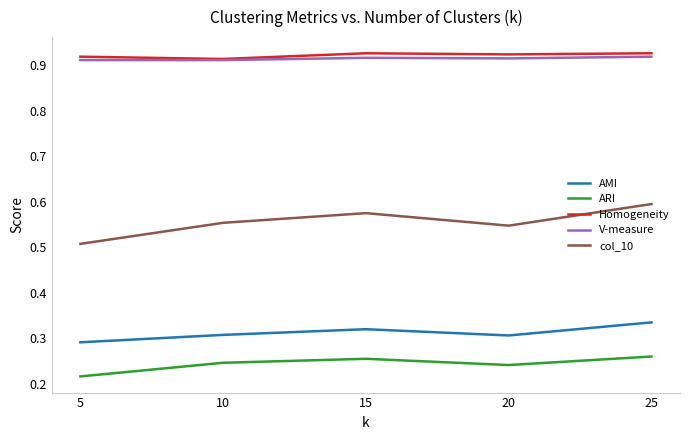

How many interior local peaks does the AMI series have?

1